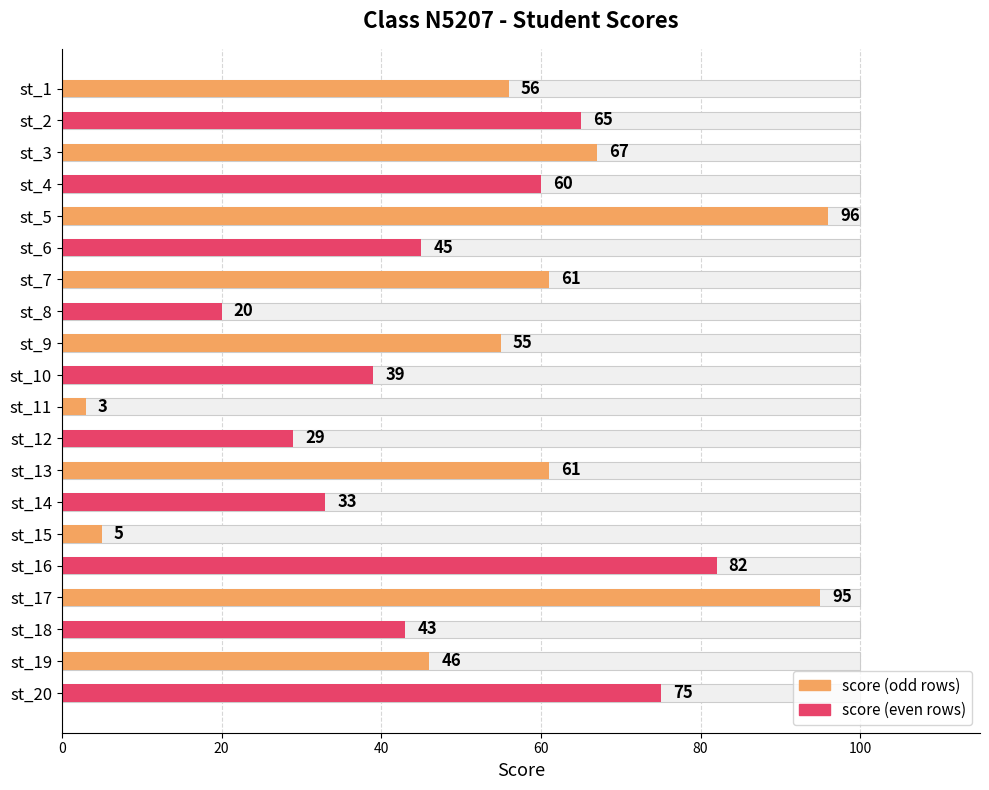

Reading left to right, what are all the values shown in this chart?

56	65	67	60	96	45	61	20	55	39	3	29	61	33	5	82	95	43	46	75